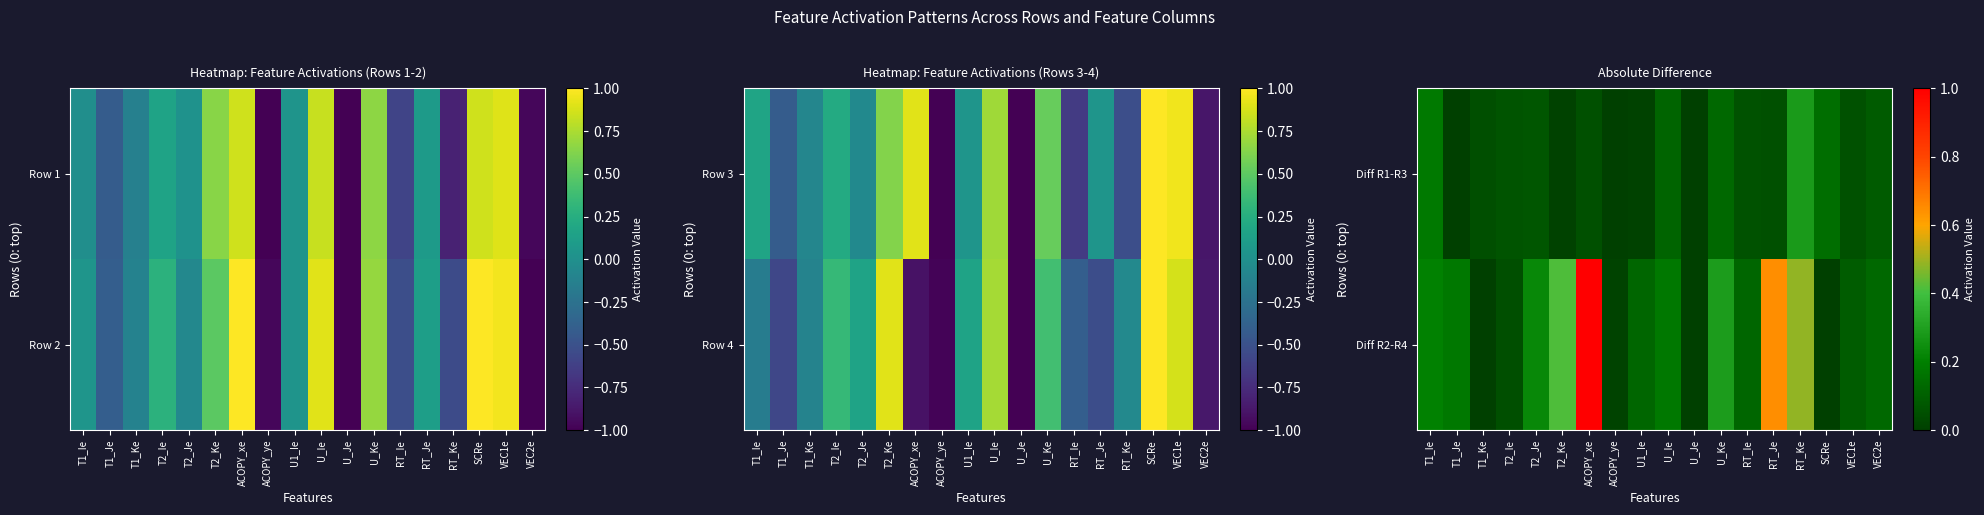

Reading right to left, transcribe all the data shown in this chart.

Diff R1-R3: VEC2e=0.1	VEC1e=0.1	SCRe=0.1	RT_Ke=0.3	RT_Je=0.1	RT_Ie=0.1	U_Ke=0.1	U_Je=0.0	U_Ie=0.1	U1_Ie=0.0	ACOPY_ye=0.0	ACOPY_xe=0.1	T2_Ke=0.0	T2_Je=0.1	T2_Ie=0.1	T1_Ke=0.0	T1_Je=0.0	T1_Ie=0.2
Diff R2-R4: VEC2e=0.1	VEC1e=0.1	SCRe=0.0	RT_Ke=0.5	RT_Je=0.6	RT_Ie=0.1	U_Ke=0.3	U_Je=0.0	U_Ie=0.2	U1_Ie=0.1	ACOPY_ye=0.0	ACOPY_xe=1.9	T2_Ke=0.4	T2_Je=0.2	T2_Ie=0.0	T1_Ke=0.0	T1_Je=0.2	T1_Ie=0.2